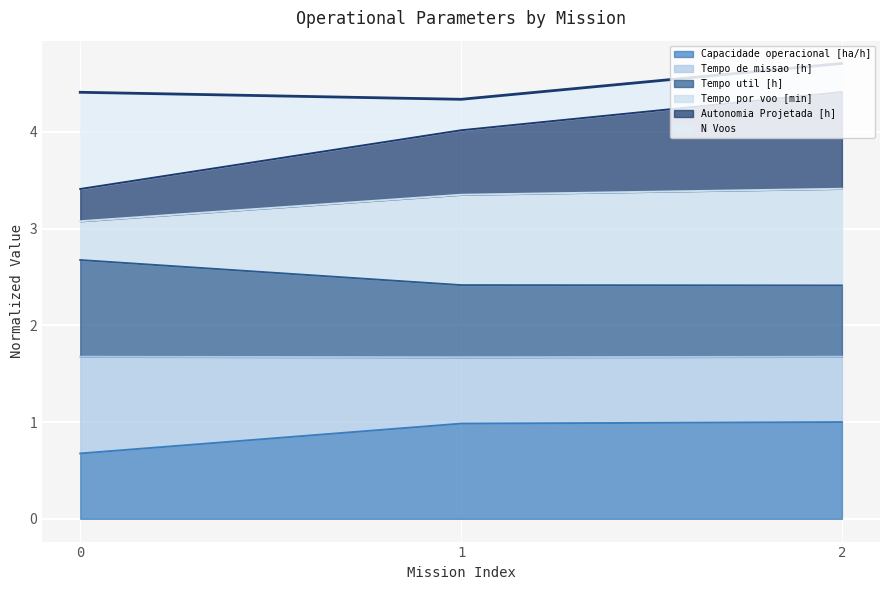

What is the total value across all series at 0?

4.4